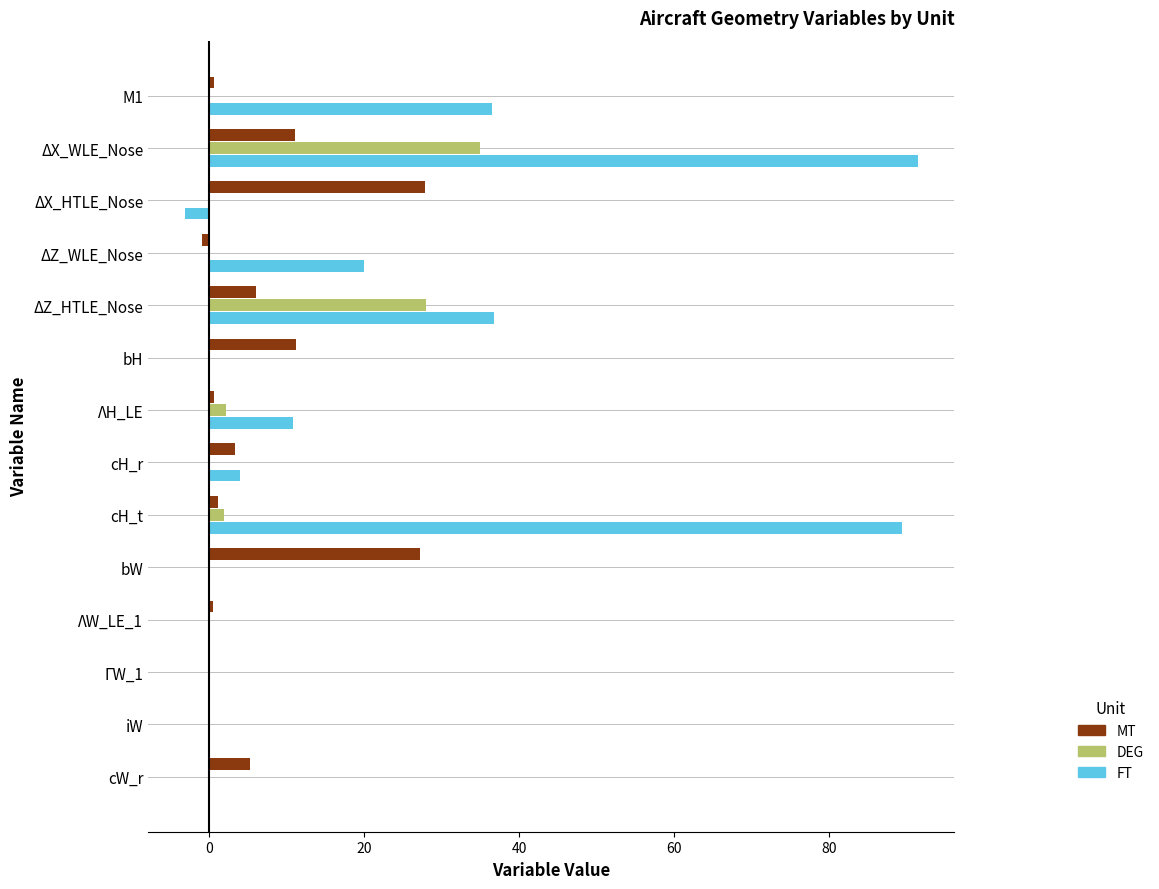

True or false: MT has a value of 16.4 at bH.

False